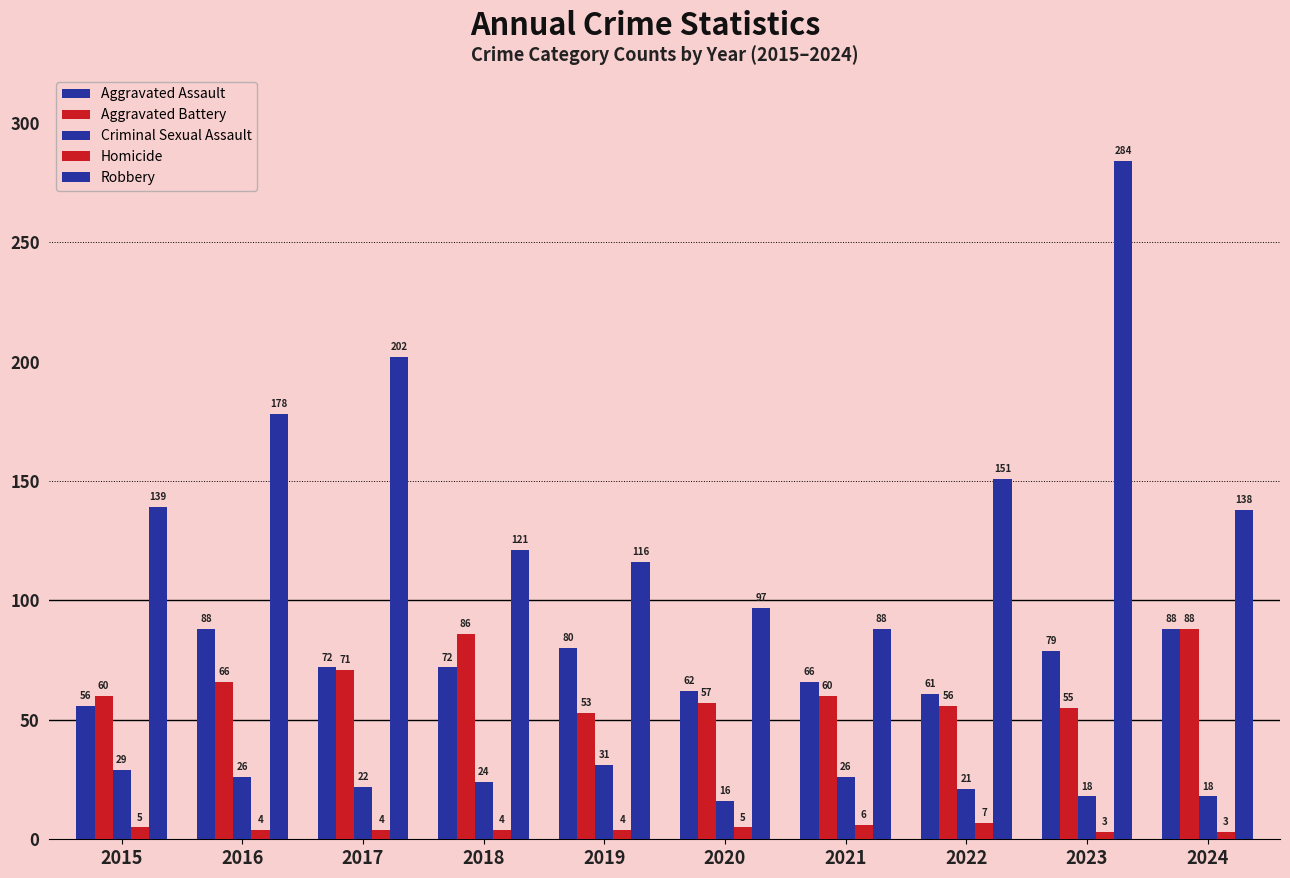

How many series are shown in this chart?

5